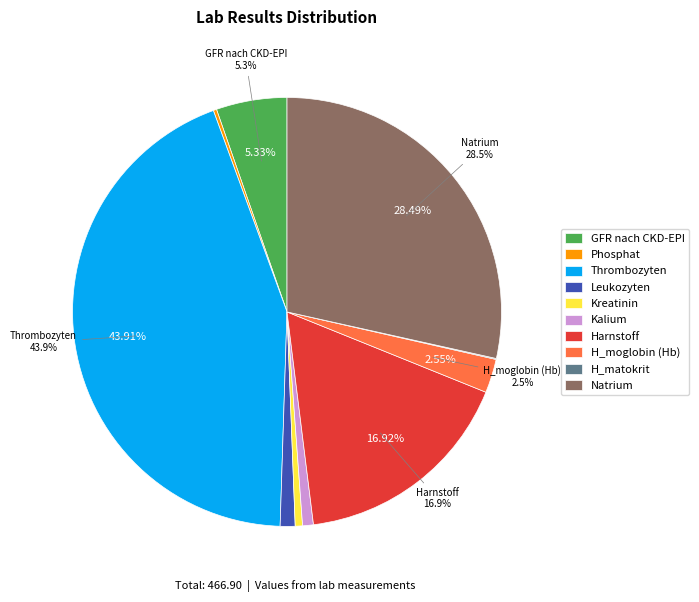

Which category has the biggest portion of the pie?

Thrombozyten